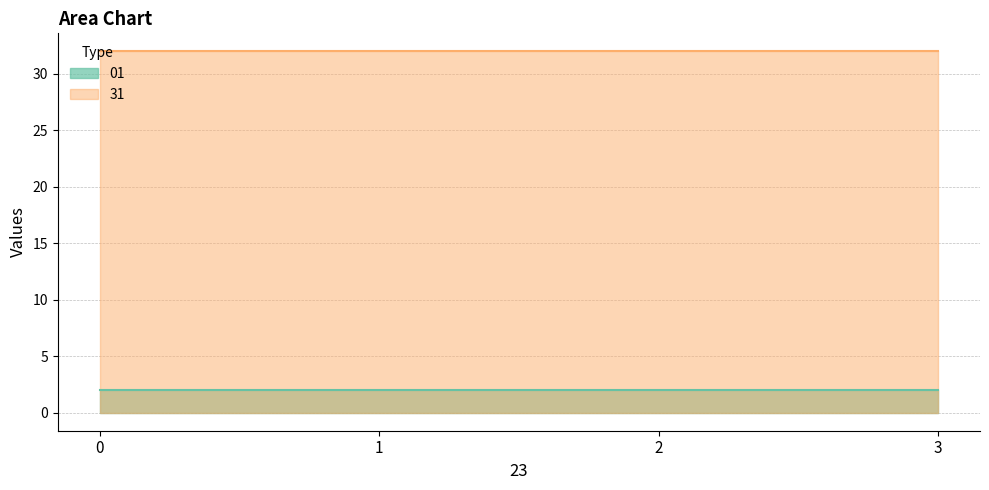

The 01 series shows 1 at 1. True or false?

False